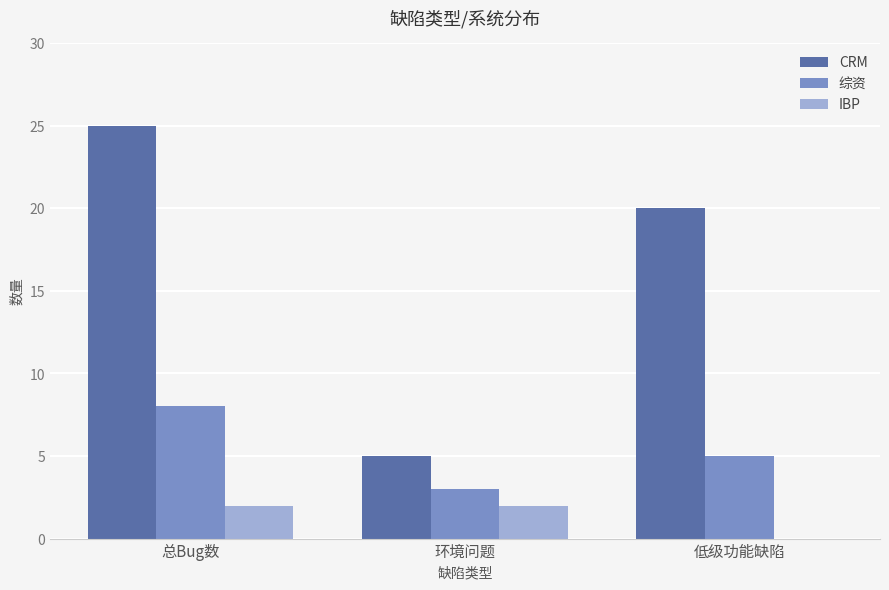

Reading left to right, what are all the values shown in this chart?

CRM: 总Bug数=25	环境问题=5	低级功能缺陷=20
综资: 总Bug数=8	环境问题=3	低级功能缺陷=5
IBP: 总Bug数=2	环境问题=2	低级功能缺陷=0